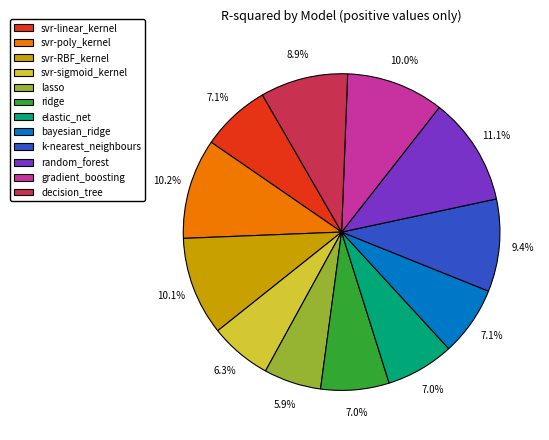

Which has a higher value, gradient_boosting or svr-linear_kernel?

gradient_boosting